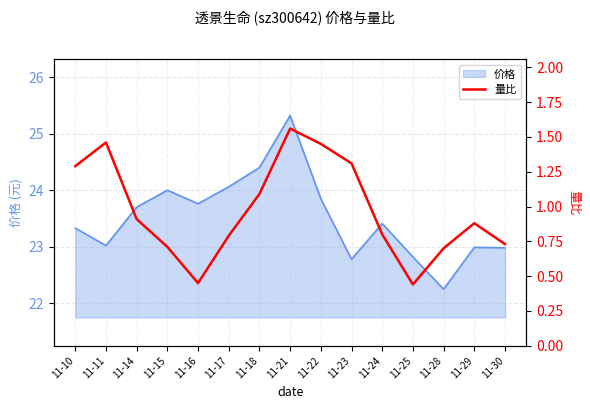

Reading left to right, list all the values displayed in this chart.

1.3	1.5	0.9	0.7	0.5	0.8	1.1	1.6	1.4	1.3	0.8	0.4	0.7	0.9	0.7